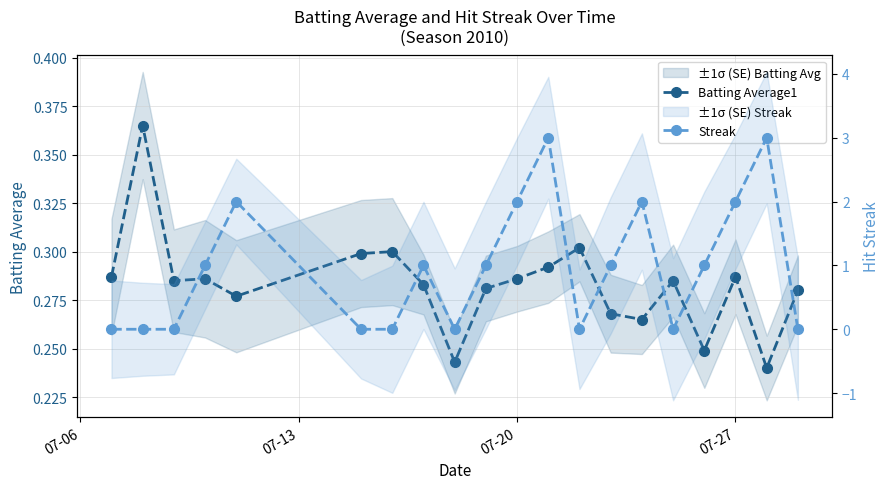

What is the average value of the Streak series?

0.9